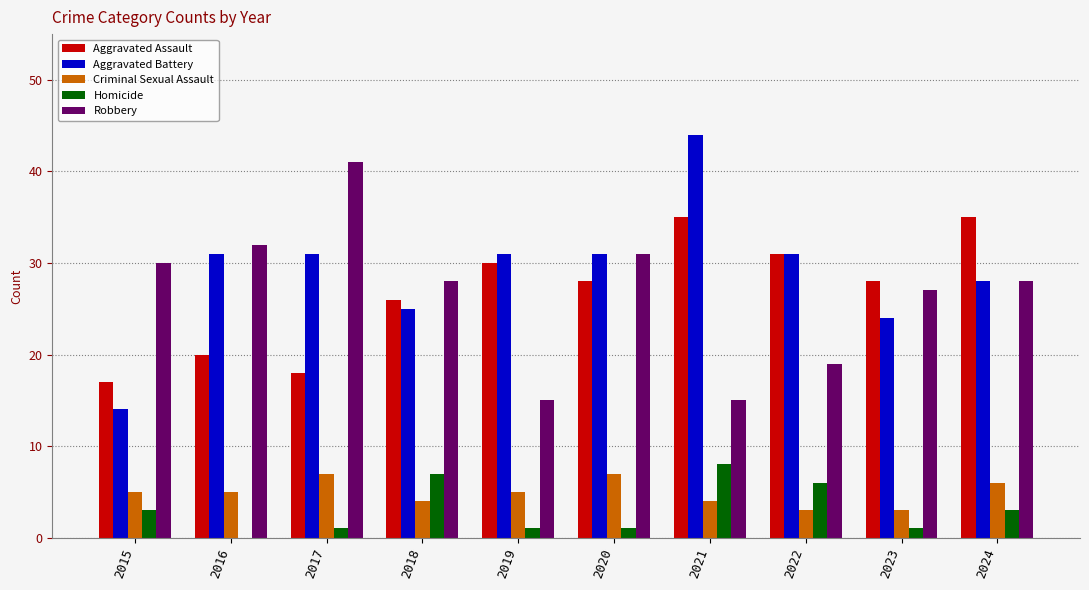

Which series has the largest total across all categories?

Aggravated Battery